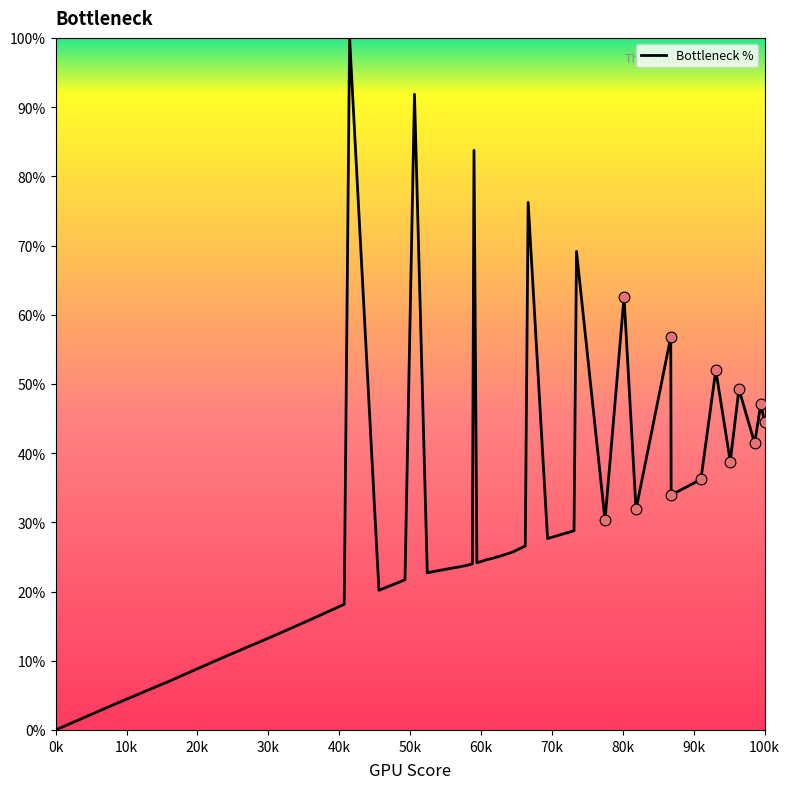

What is the greatest value displayed?

100.0